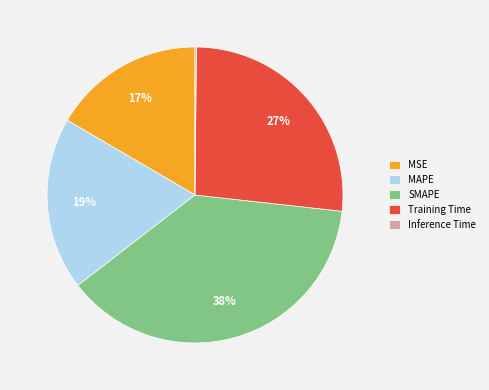

Do Training Time and SMAPE together represent more than half of the pie?

Yes